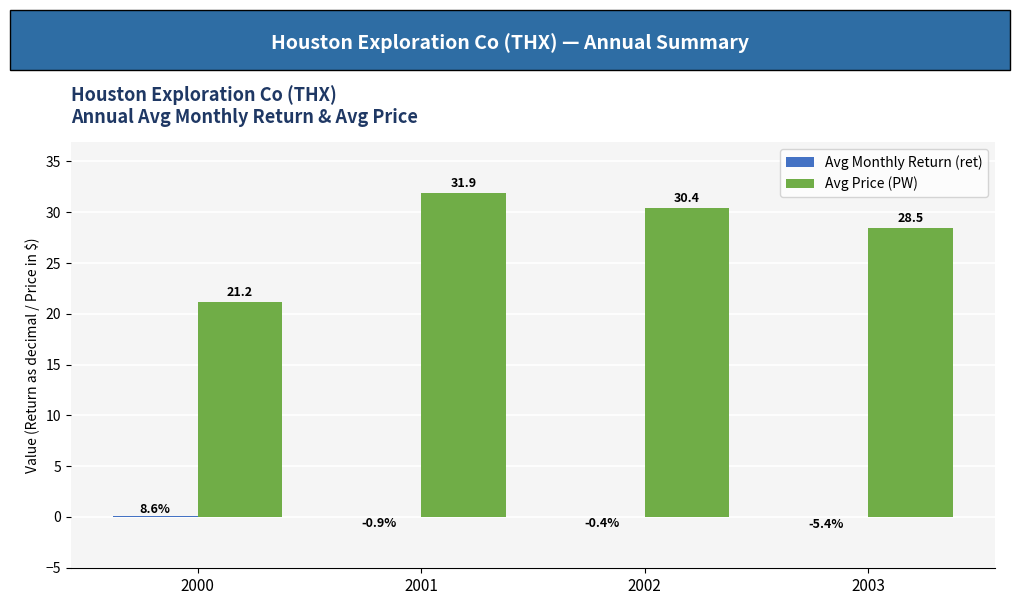

Which series has the largest total across all categories?

Avg Price (PW)